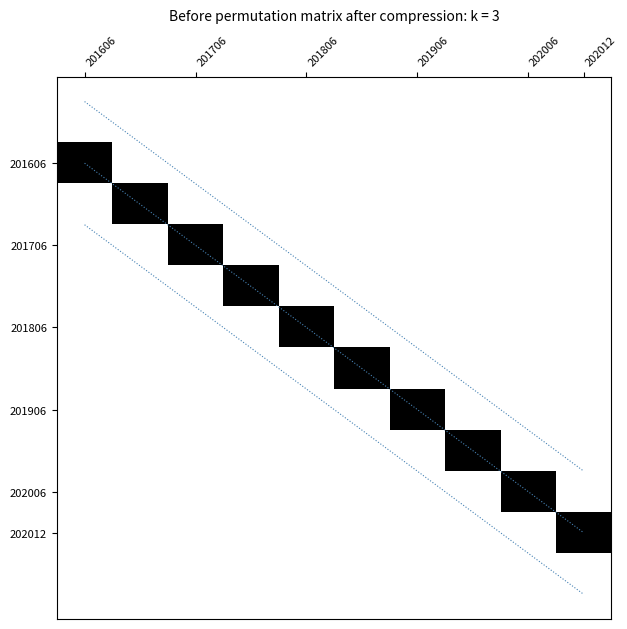

Which category has the highest value across all series?

201606